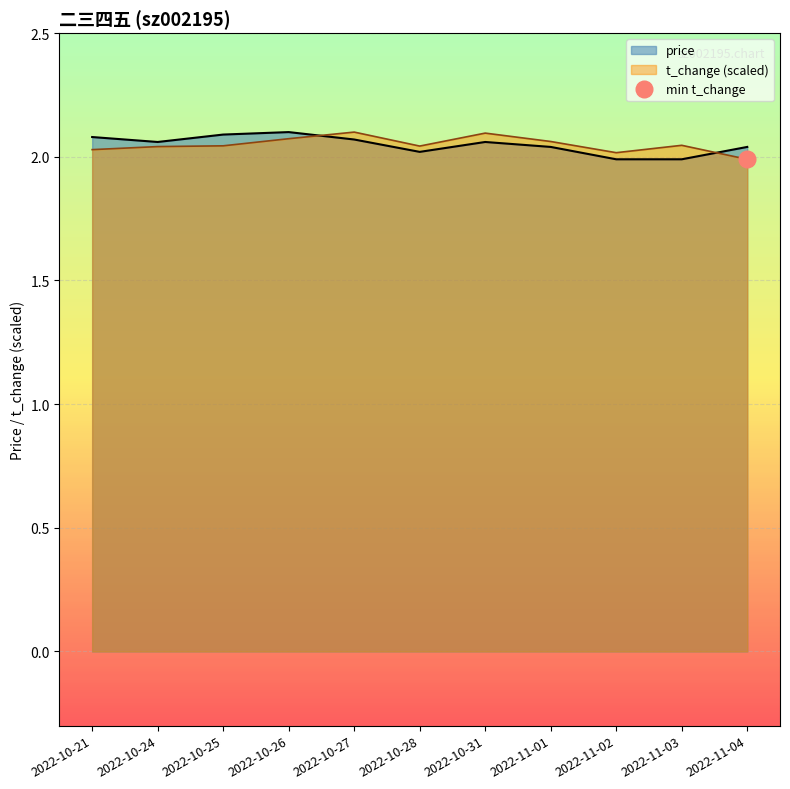

How many values in the price series are below 2?

2